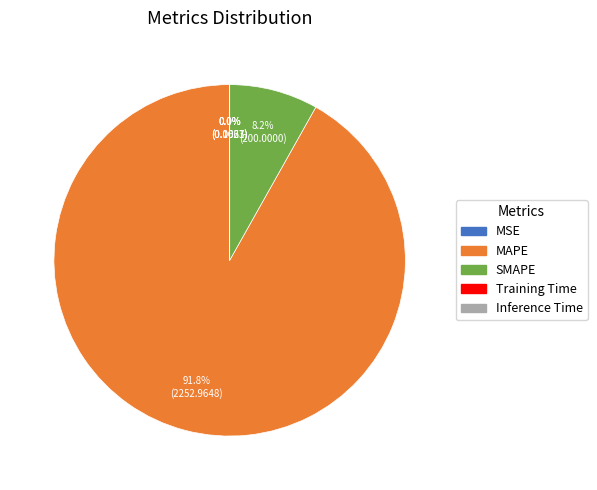

What portion of the pie excludes SMAPE?

91.8%